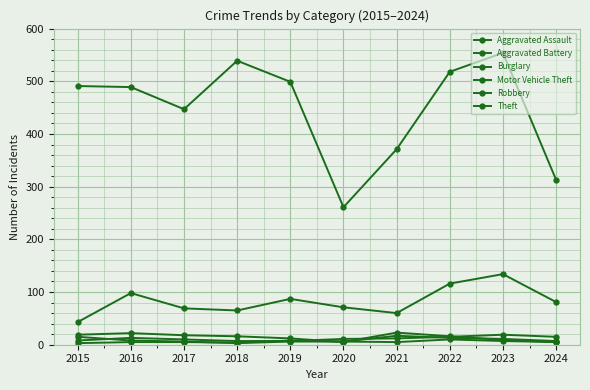

Rank the series by their maximum value, from lowest to highest.

Robbery, Aggravated Battery, Aggravated Assault, Burglary, Motor Vehicle Theft, Theft